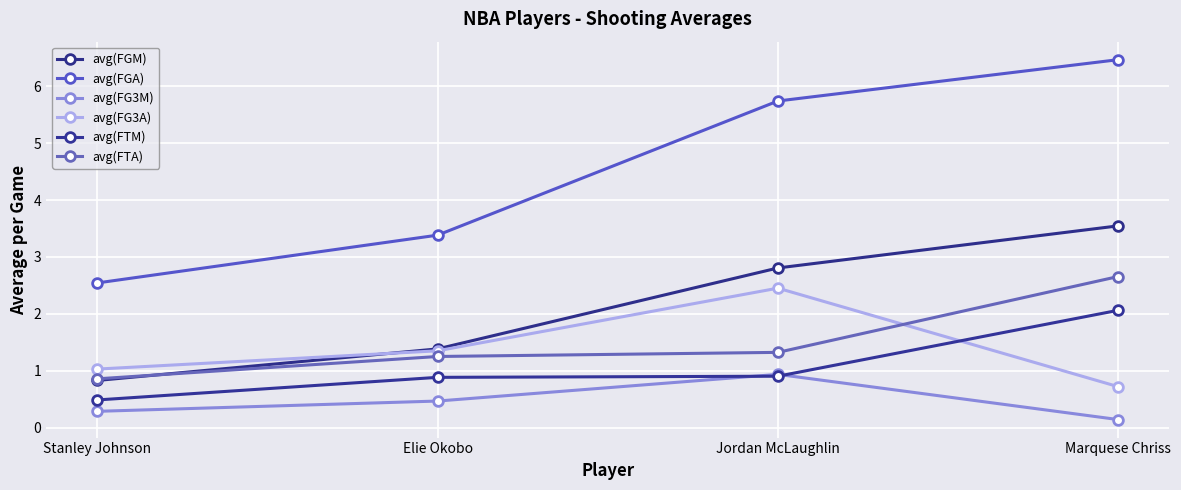

What is the value of the avg(FGM) point at the 3rd from the left?

2.8